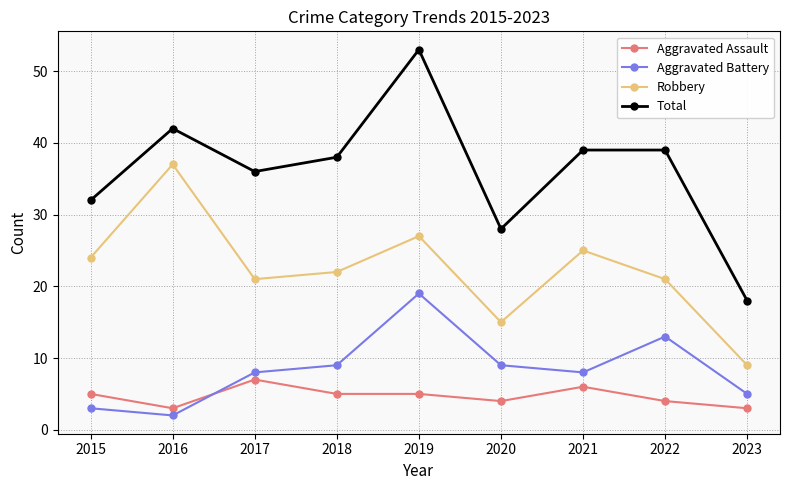

What is the maximum value for Aggravated Battery?

19